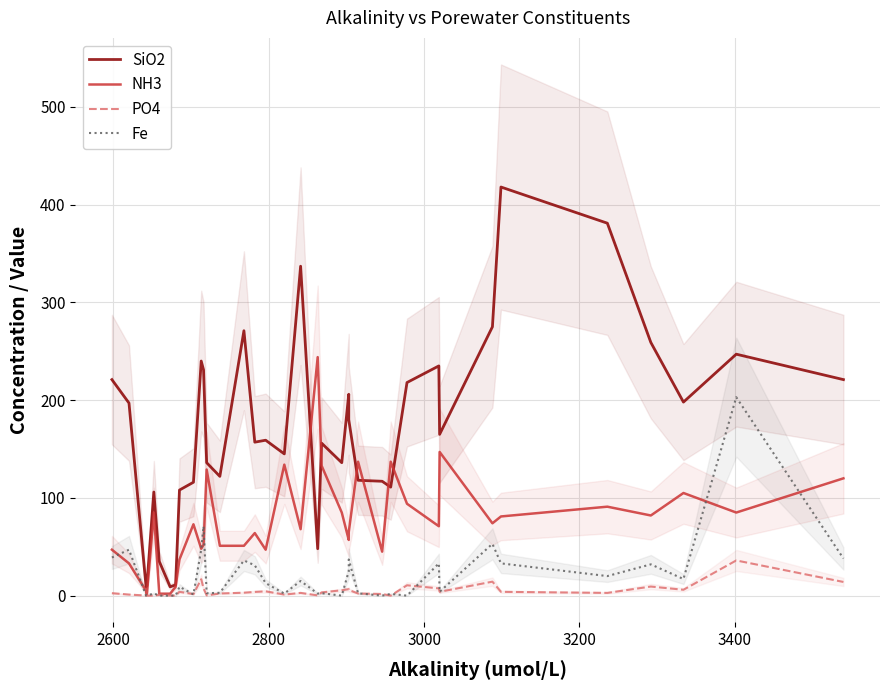

Count the number of categories in the chart.

37